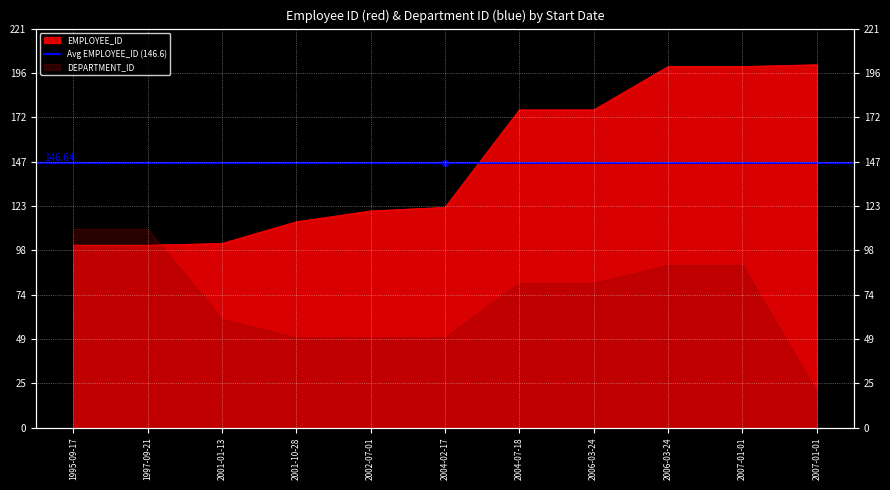

Reading left to right, list all the values displayed in this chart.

101	101	102	114	120	122	176	176	200	200	201